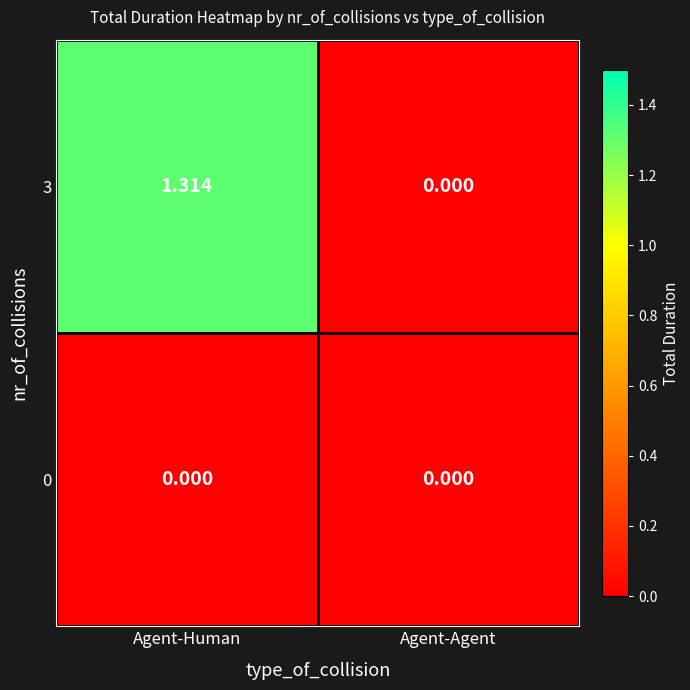

List the series in order of their overall mean, highest first.

3, 0